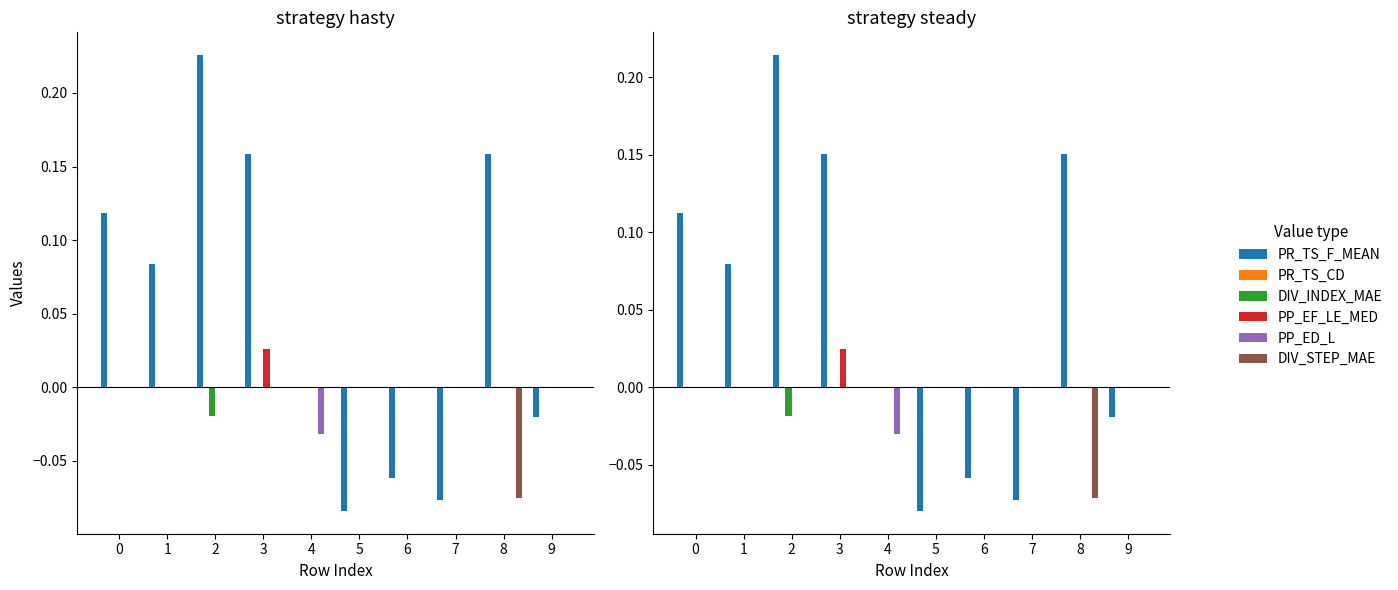

Is it true that DIV_STEP_MAE equals 0.0 at 5?

False